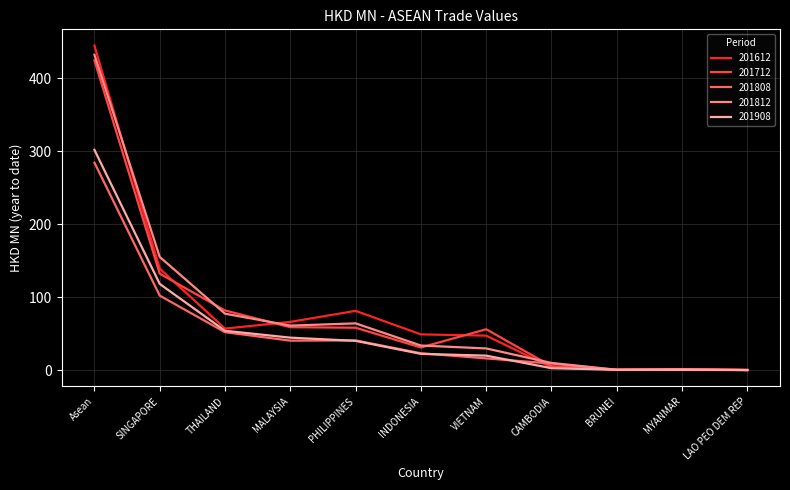

What is the spread (max minus min) of values at INDONESIA?

26.7